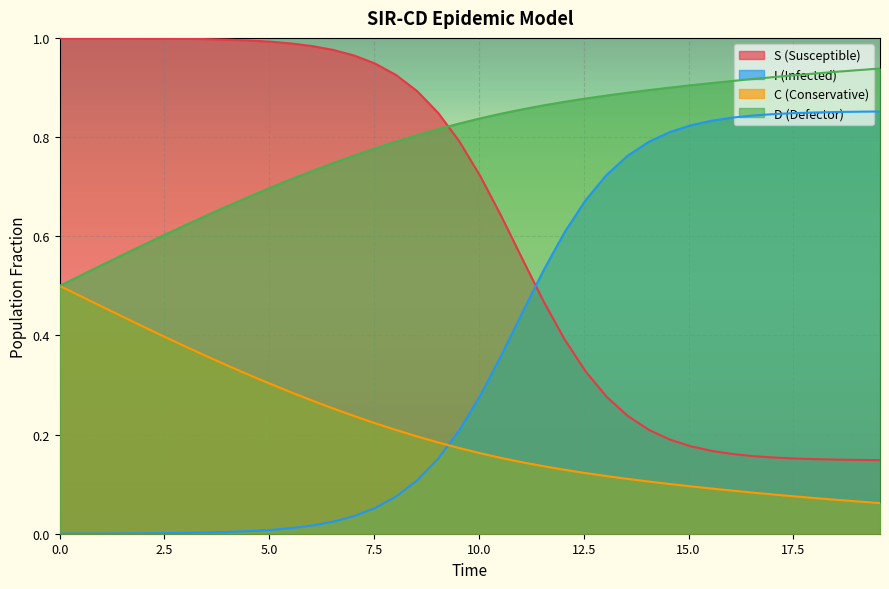

What is the difference between the second highest and second lowest values in the I series?

0.9